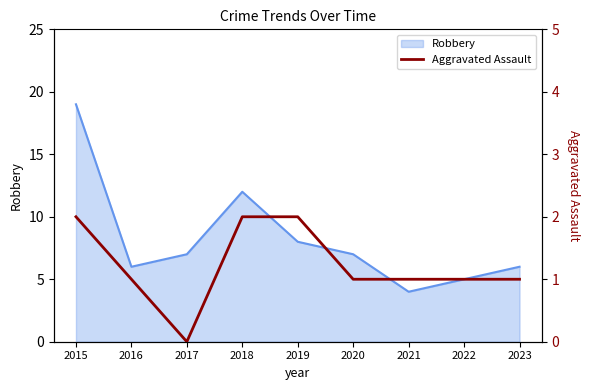

What is the highest value of the Robbery series?

19